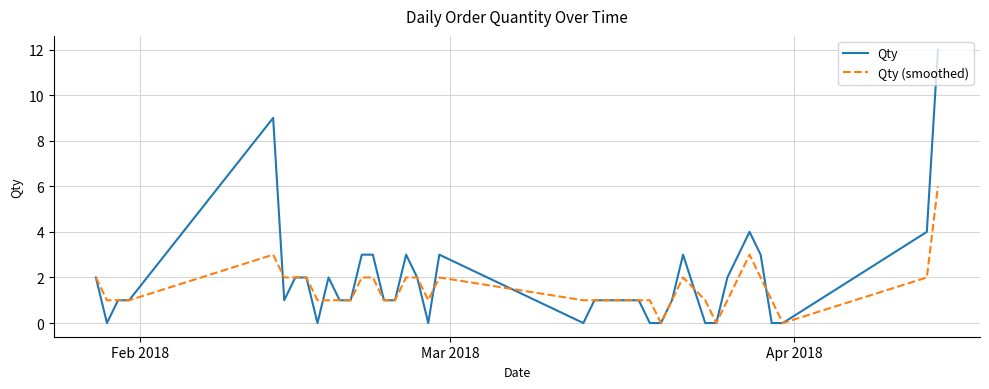

What is the highest value of the Qty (smoothed) series?

6